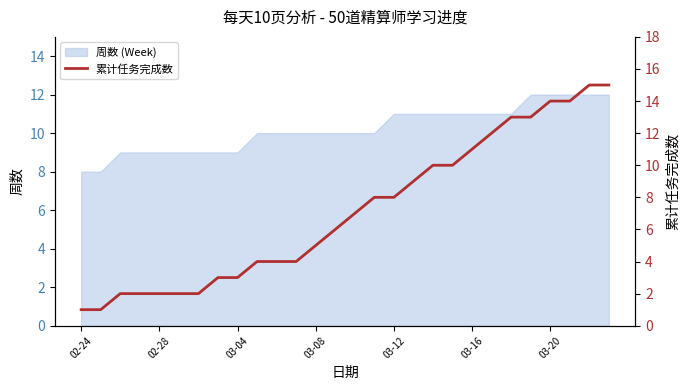

What is the greatest value displayed?

15